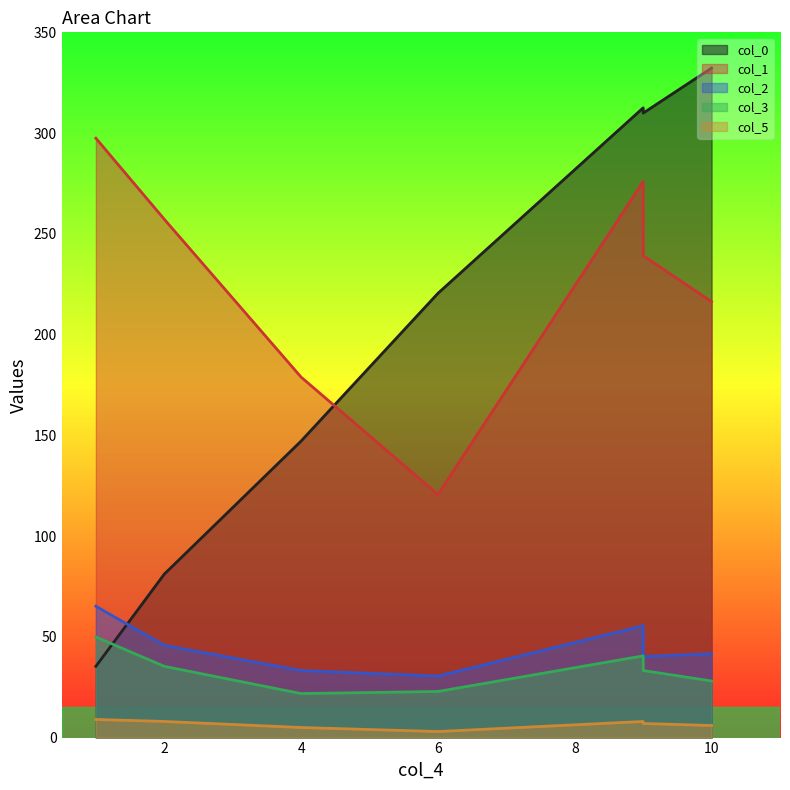

Rank the series by their maximum value, from lowest to highest.

col_5, col_3, col_2, col_1, col_0